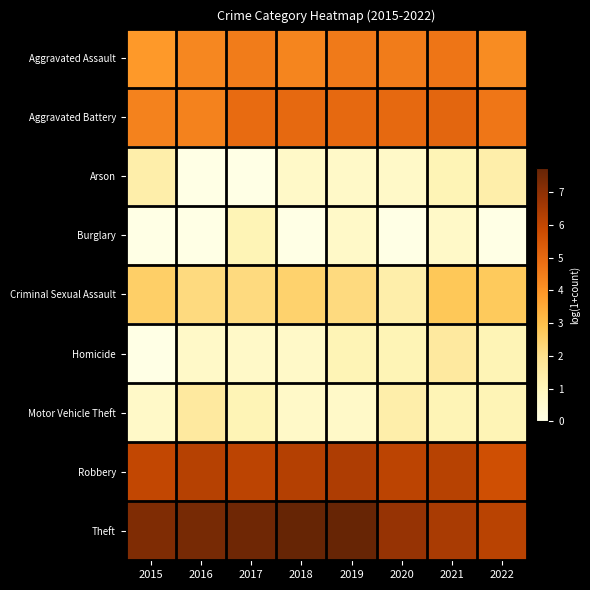

List the series in order of their peak value, lowest first.

Burglary, Arson, Homicide, Motor Vehicle Theft, Criminal Sexual Assault, Aggravated Assault, Aggravated Battery, Robbery, Theft